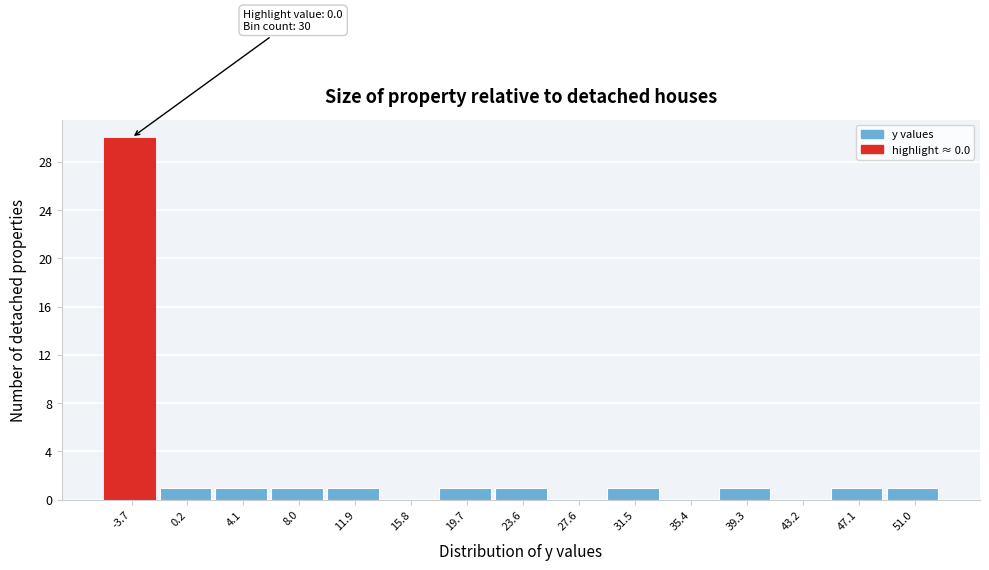

Reading left to right, transcribe all the data shown in this chart.

-3.7=30	0.2=1	4.1=1	8.0=1	11.9=1	15.8=0	19.7=1	23.6=1	27.6=0	31.5=1	35.4=0	39.3=1	43.2=0	47.1=1	51.0=1